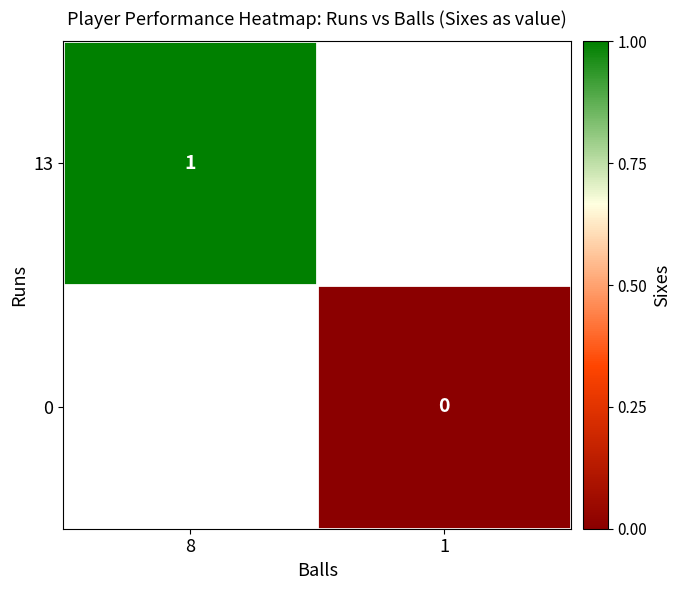

The 13 series shows 0 at 8. True or false?

False